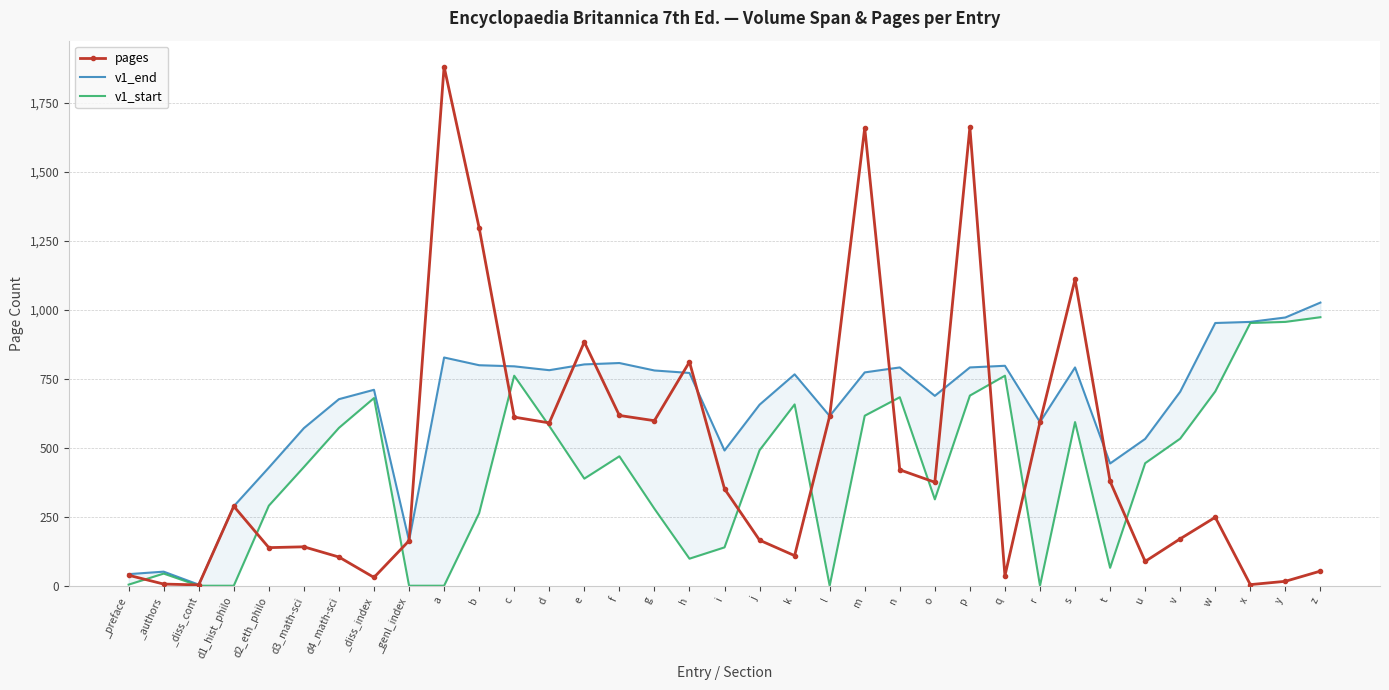

After their last crossing, which series has the higher values: pages or v1_start?

v1_start